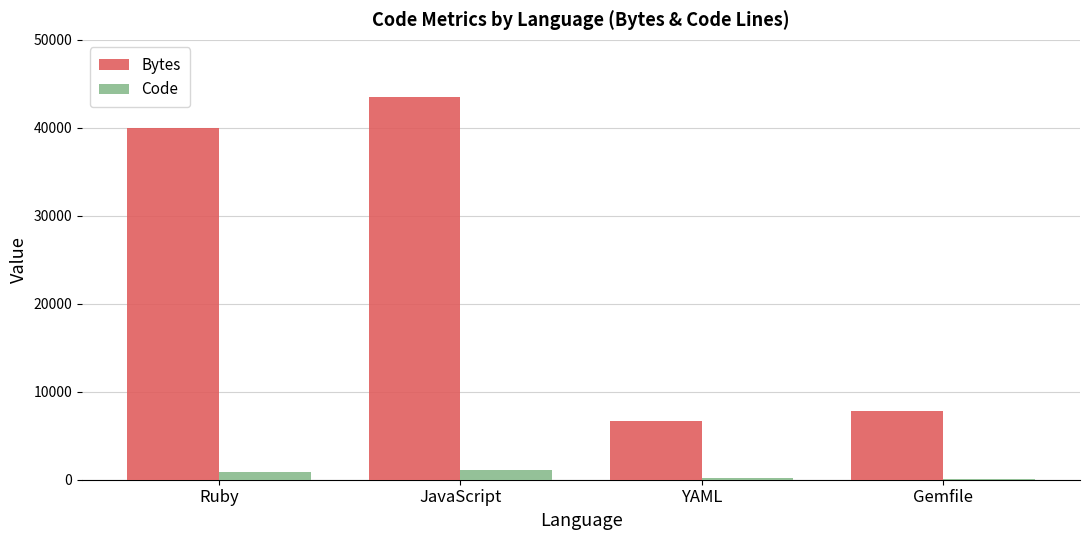

Which series has the largest total across all categories?

Bytes